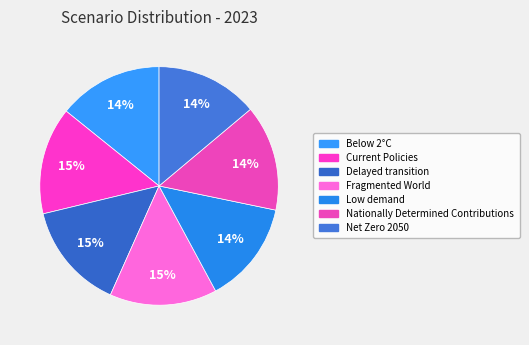

How many segments does this pie chart have?

7